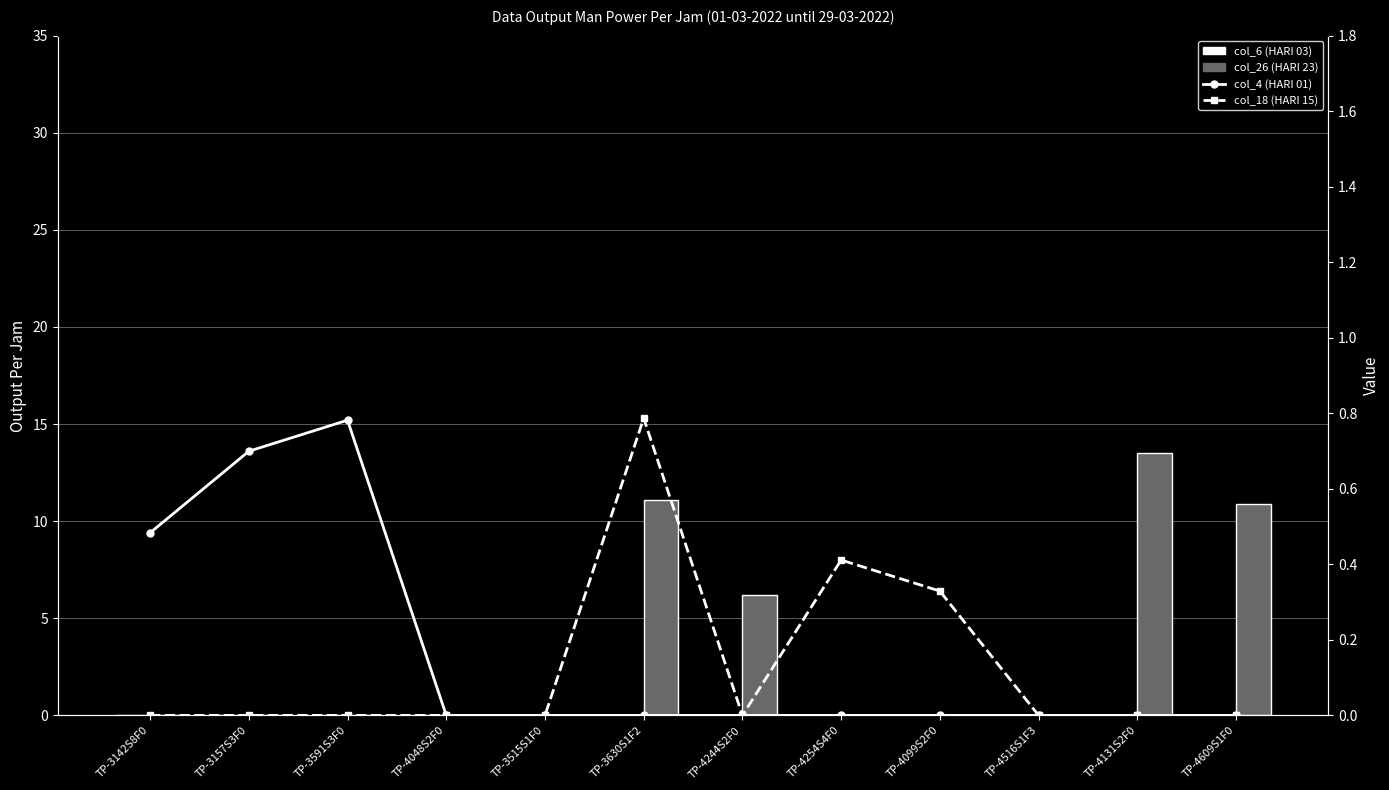

Reading left to right, what are all the values shown in this chart?

col_6 (HARI 03): TP-3142S8F0=0.0	TP-3157S3F0=0.0	TP-3591S3F0=0.0	TP-4048S2F0=0.0	TP-3515S1F0=0.0	TP-3630S1F2=0.0	TP-4244S2F0=0.0	TP-4254S4F0=0.0	TP-4099S2F0=0.0	TP-4516S1F3=0.0	TP-4131S2F0=0.0	TP-4609S1F0=0.0
col_26 (HARI 23): TP-3142S8F0=0.0	TP-3157S3F0=0.0	TP-3591S3F0=0.0	TP-4048S2F0=0.0	TP-3515S1F0=0.0	TP-3630S1F2=11.1	TP-4244S2F0=6.2	TP-4254S4F0=0.0	TP-4099S2F0=0.0	TP-4516S1F3=0.0	TP-4131S2F0=13.5	TP-4609S1F0=10.9
col_4 (HARI 01): TP-3142S8F0=0.5	TP-3157S3F0=0.7	TP-3591S3F0=0.8	TP-4048S2F0=0.0	TP-3515S1F0=0.0	TP-3630S1F2=0.0	TP-4244S2F0=0.0	TP-4254S4F0=0.0	TP-4099S2F0=0.0	TP-4516S1F3=0.0	TP-4131S2F0=0.0	TP-4609S1F0=0.0
col_18 (HARI 15): TP-3142S8F0=0.0	TP-3157S3F0=0.0	TP-3591S3F0=0.0	TP-4048S2F0=0.0	TP-3515S1F0=0.0	TP-3630S1F2=0.8	TP-4244S2F0=0.0	TP-4254S4F0=0.4	TP-4099S2F0=0.3	TP-4516S1F3=0.0	TP-4131S2F0=0.0	TP-4609S1F0=0.0